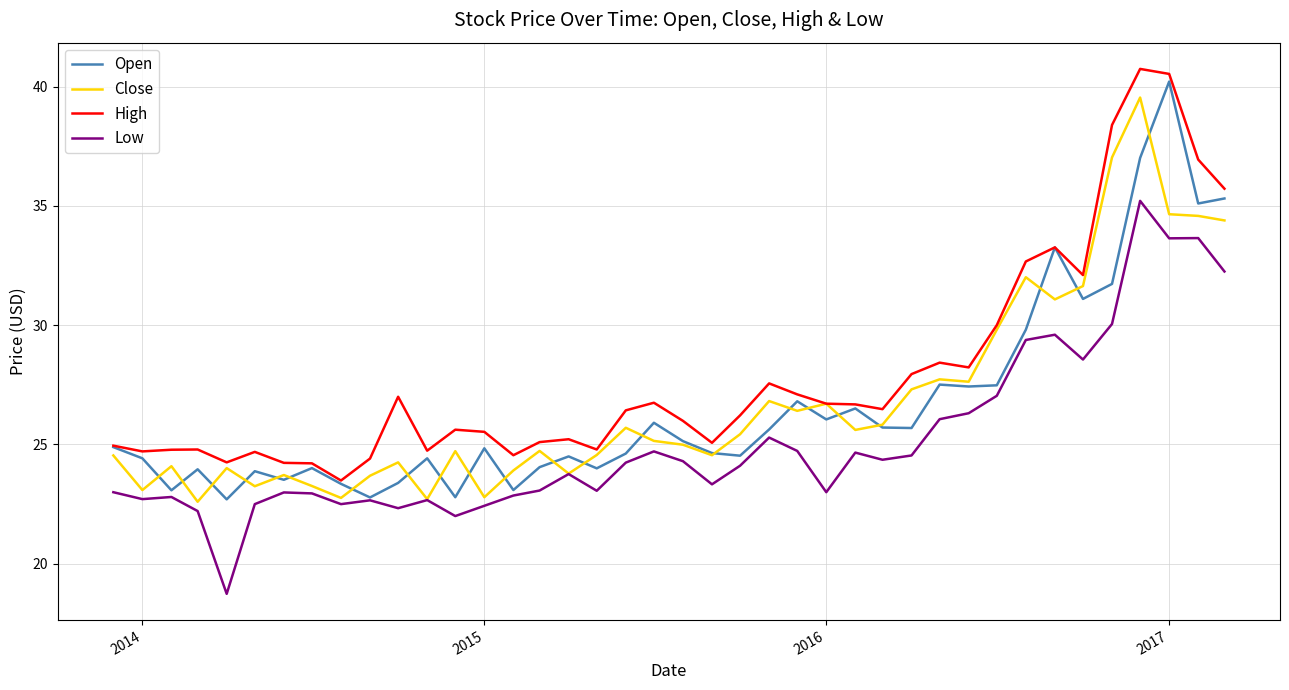

True or false: Low and High cross at least once.

False